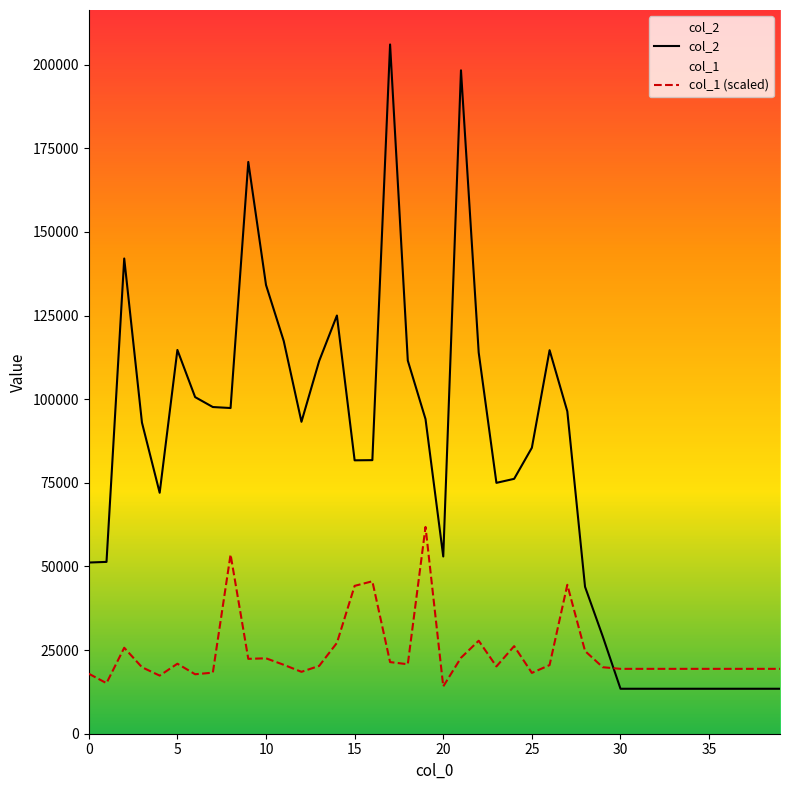

What is the label of the 13th point from the right?

27